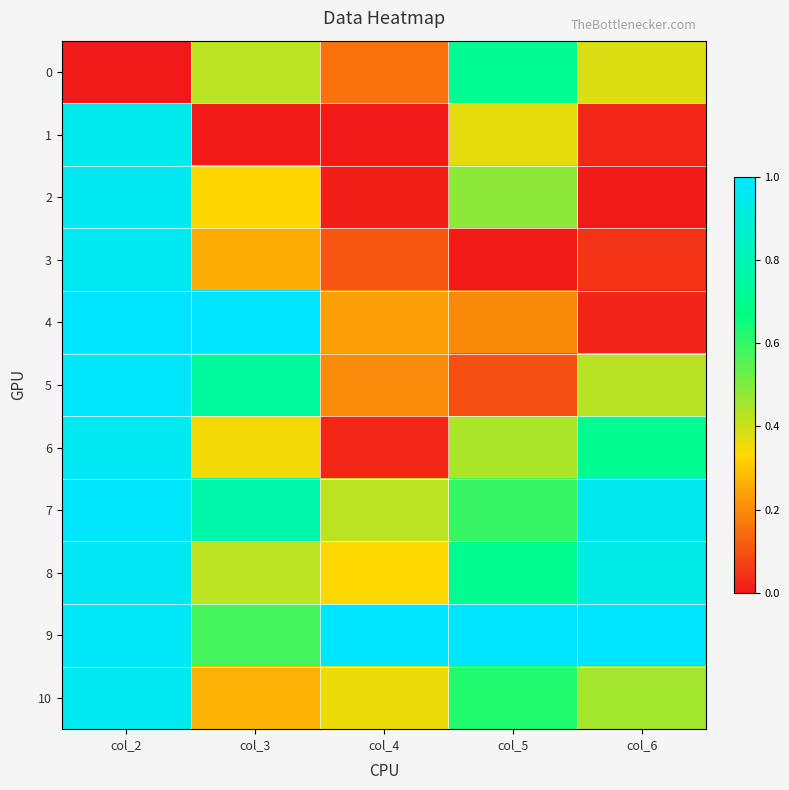

Reading left to right, transcribe all the data shown in this chart.

0: col_2=0.0	col_3=0.4	col_4=0.2	col_5=0.7	col_6=0.4
1: col_2=0.9	col_3=0.0	col_4=0.0	col_5=0.4	col_6=0.0
2: col_2=1.0	col_3=0.3	col_4=0.0	col_5=0.5	col_6=0.0
3: col_2=1.0	col_3=0.3	col_4=0.1	col_5=0.0	col_6=0.0
4: col_2=1.0	col_3=1.0	col_4=0.2	col_5=0.2	col_6=0.0
5: col_2=1.0	col_3=0.7	col_4=0.2	col_5=0.1	col_6=0.4
6: col_2=1.0	col_3=0.3	col_4=0.0	col_5=0.4	col_6=0.7
7: col_2=1.0	col_3=0.8	col_4=0.4	col_5=0.6	col_6=1.0
8: col_2=1.0	col_3=0.4	col_4=0.3	col_5=0.7	col_6=0.9
9: col_2=1.0	col_3=0.6	col_4=1.0	col_5=1.0	col_6=1.0
10: col_2=1.0	col_3=0.3	col_4=0.4	col_5=0.6	col_6=0.5